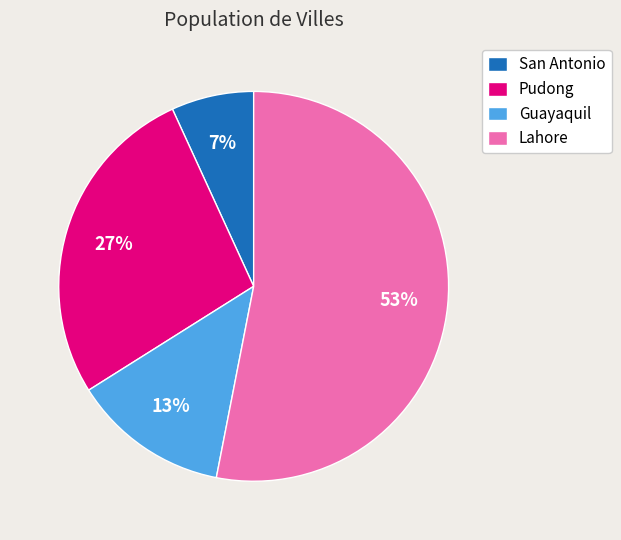

Which category has the smallest portion of the pie?

San Antonio